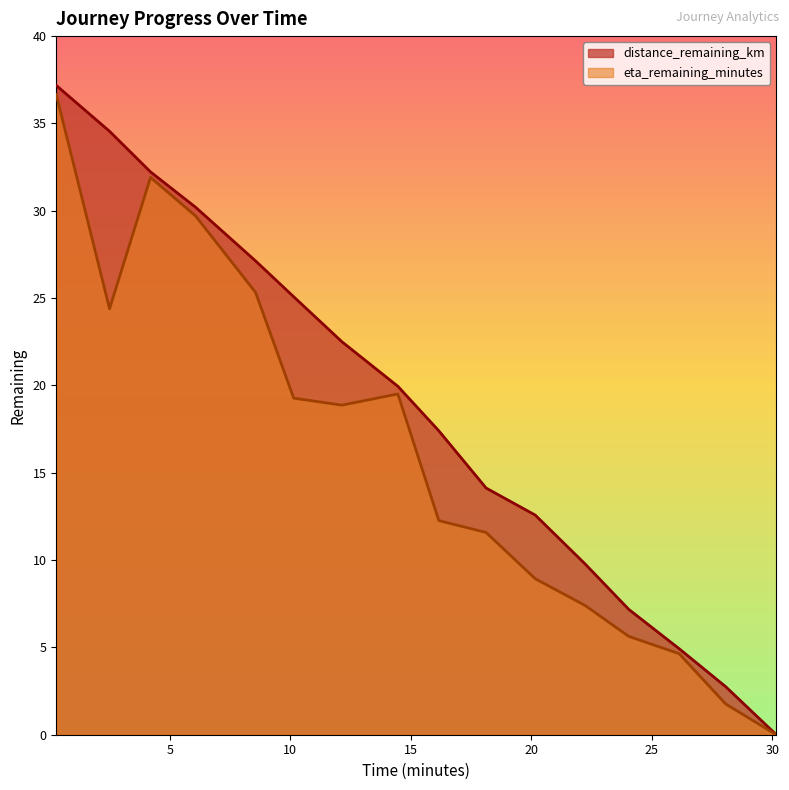

The value of eta_remaining_minutes at 2.5 is 14.7. True or false?

False